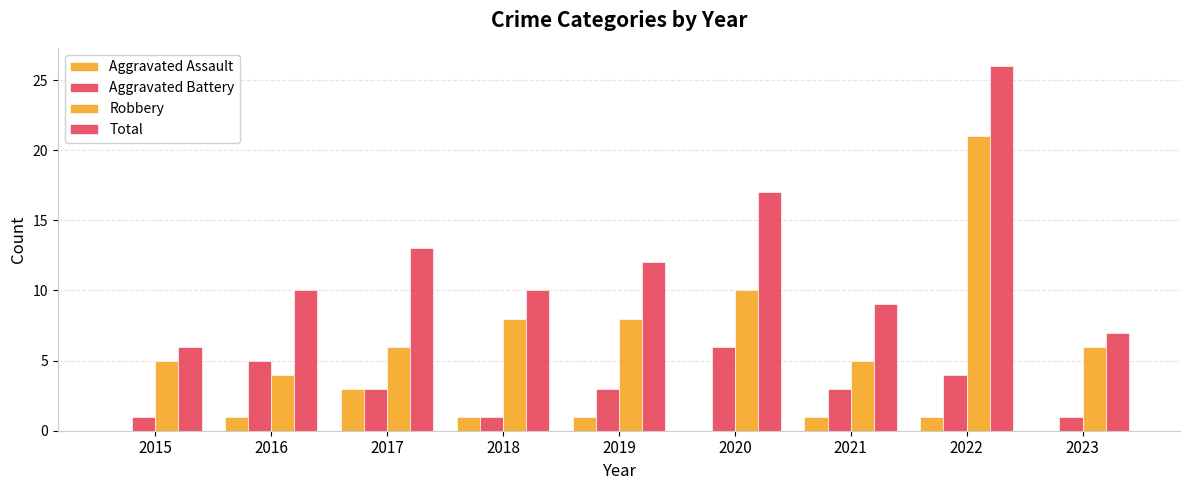

Which category has the lowest value across all series?

2015